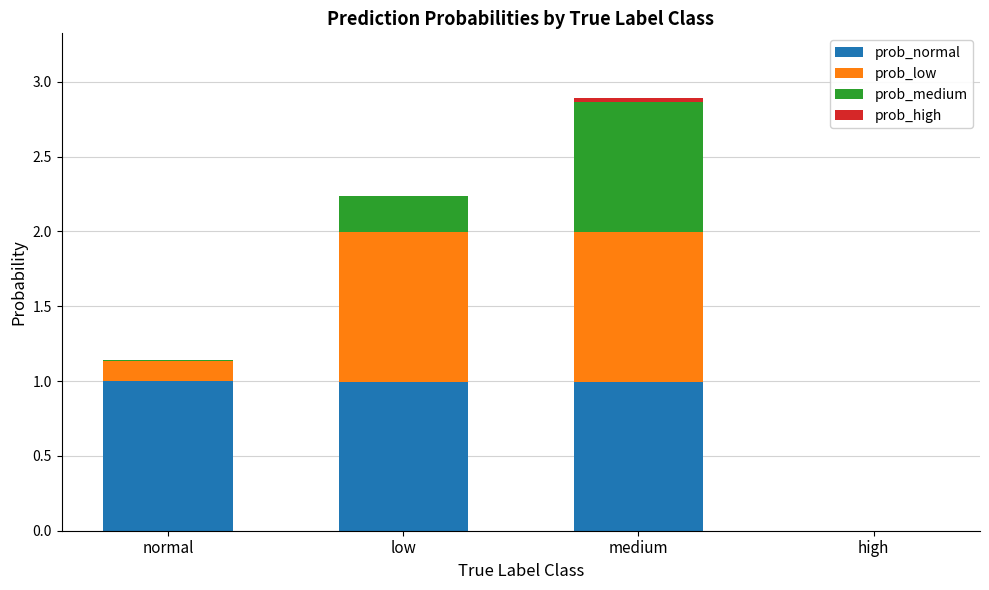

At which category is the sum across all series the highest?

medium